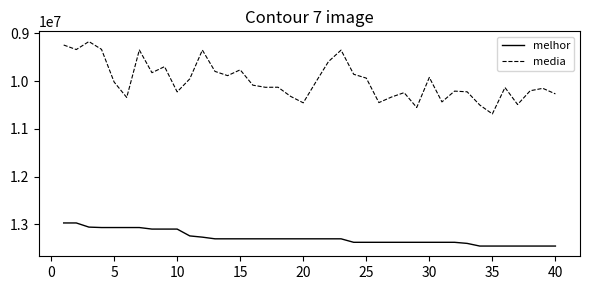

Which series has the widest spread of values?

media